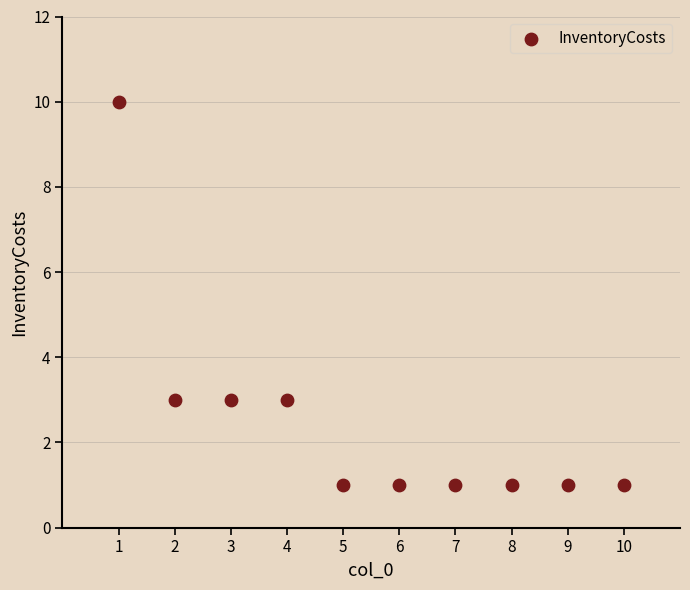

What is the range of Y values (max minus min)?

9